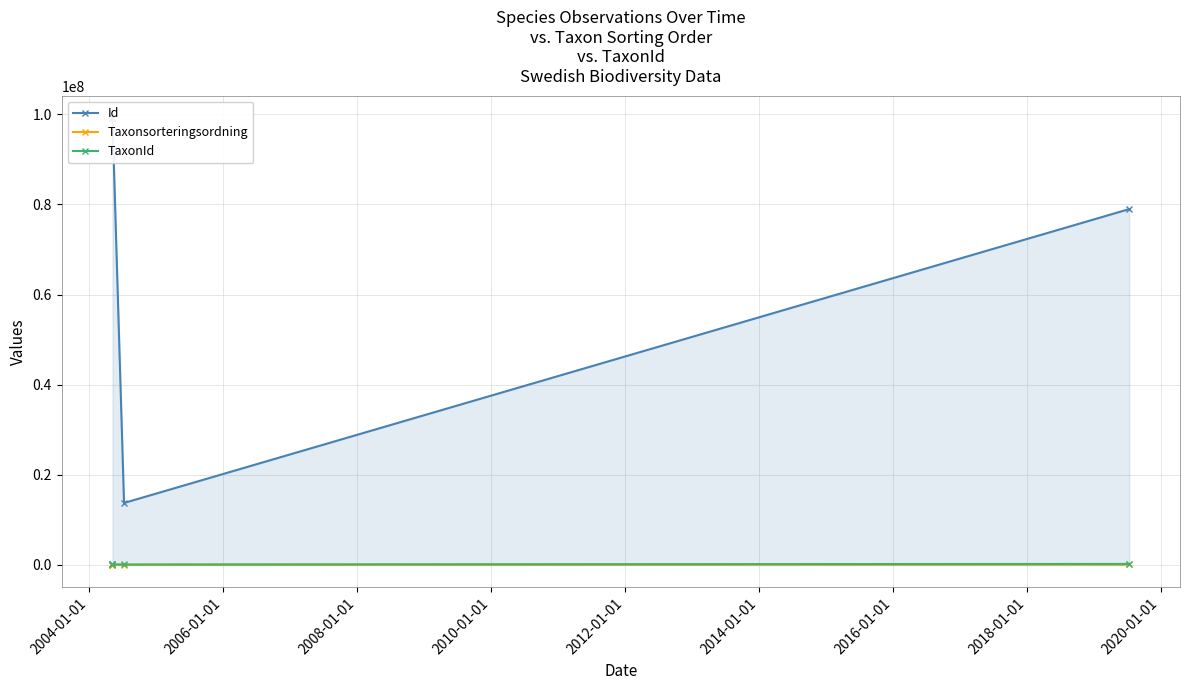

How many values in the Id series are below 99158913?

2